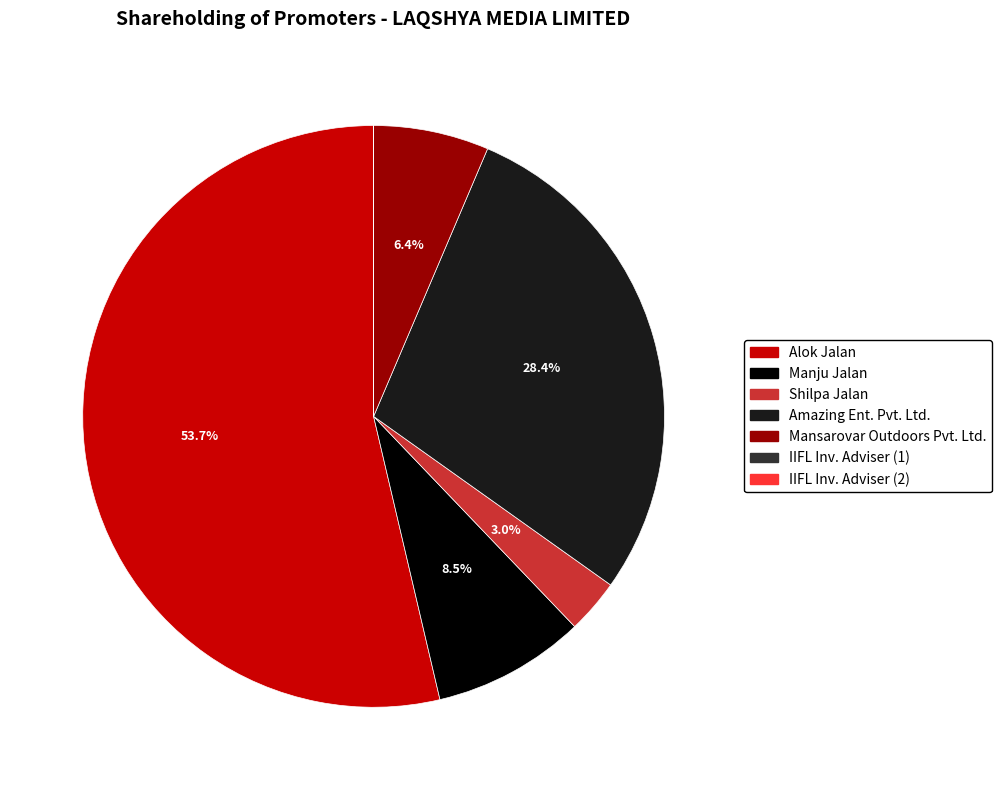

Is there any slice that represents more than half of the pie?

Yes